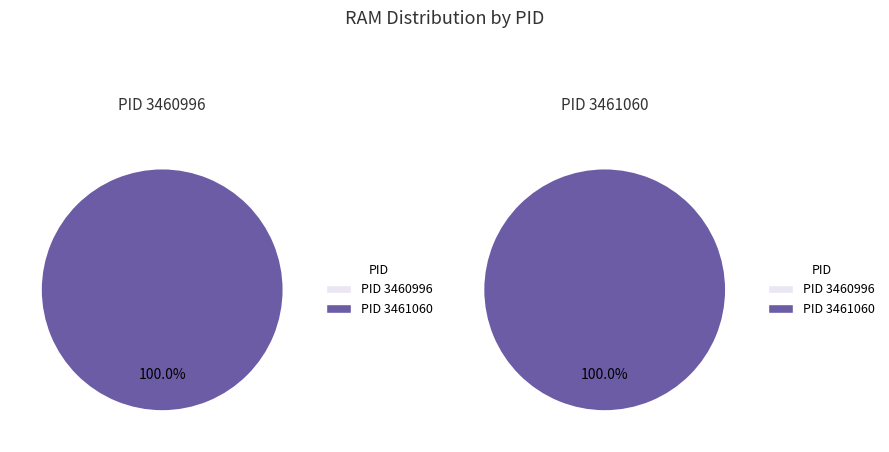

To the nearest percent, what is the difference between the PID 3460996 and PID 3461060 slice percentages?

100%